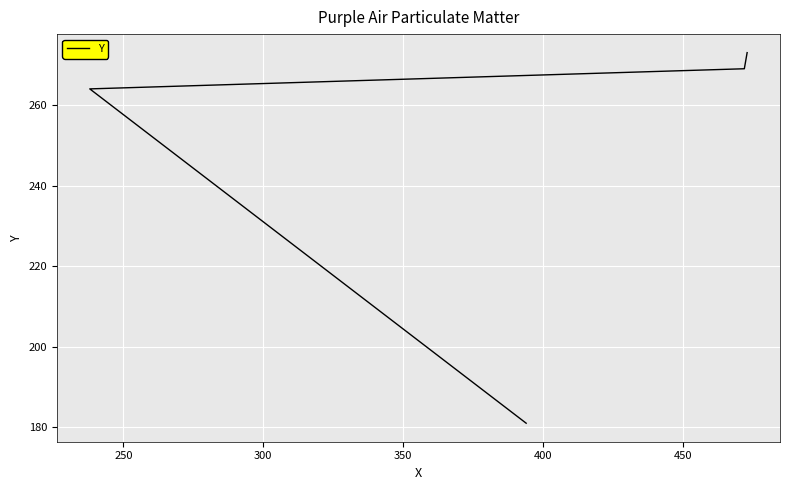

What is the approximate value at 350, to the nearest 10?

270